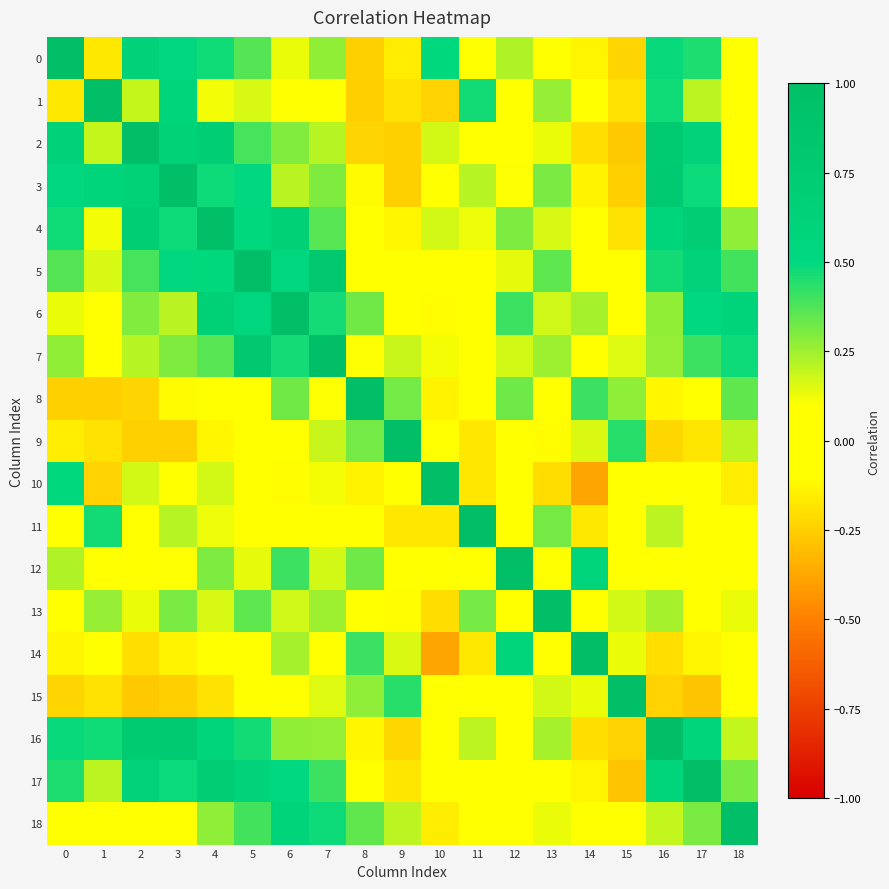

What is the smallest value displayed?

-0.4